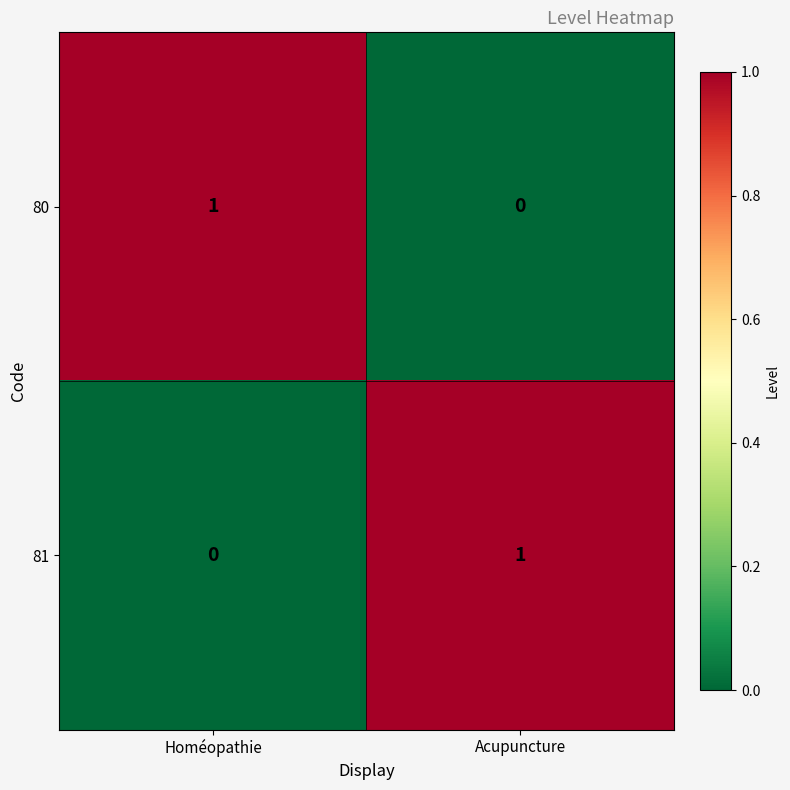

True or false: 81 has a value of -1 at Homéopathie.

False